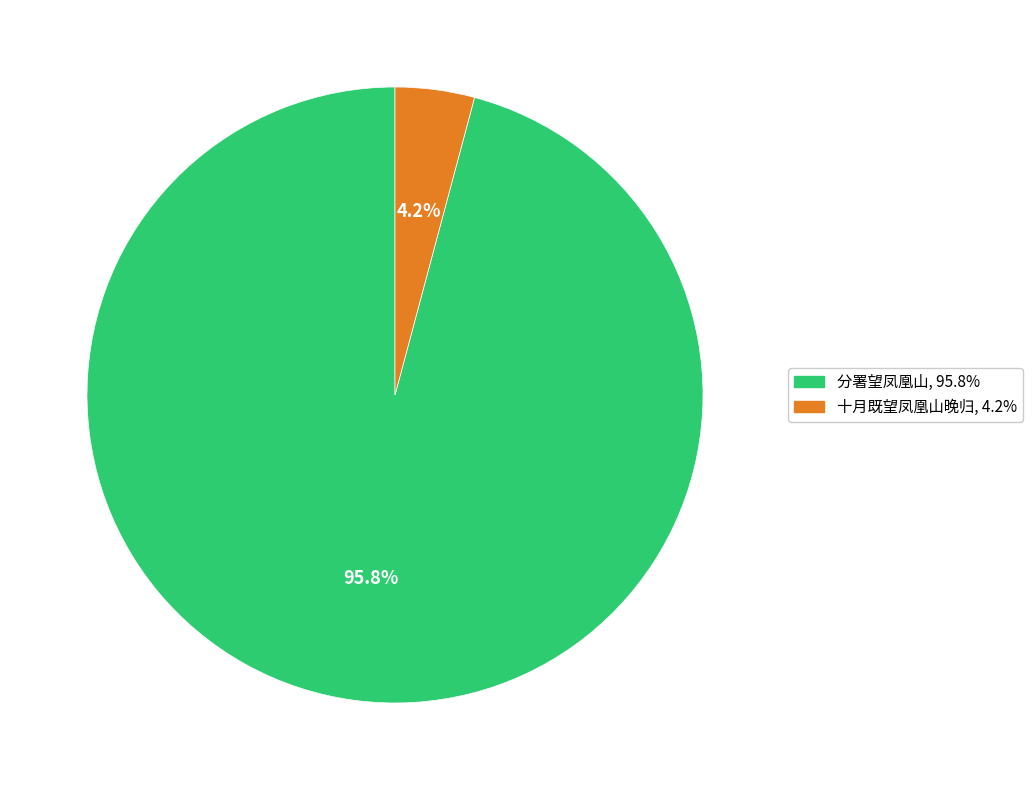

To the nearest percent, what portion does 十月既望凤凰山晚归 represent?

4%